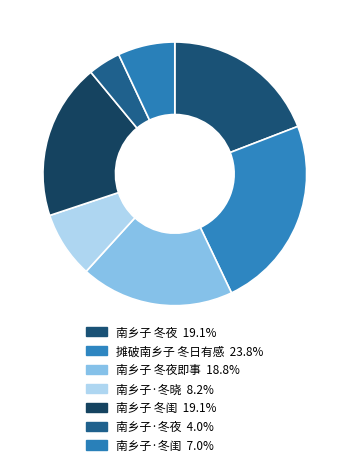

To the nearest percent, what is the difference between the largest and smallest slice percentages?

20%